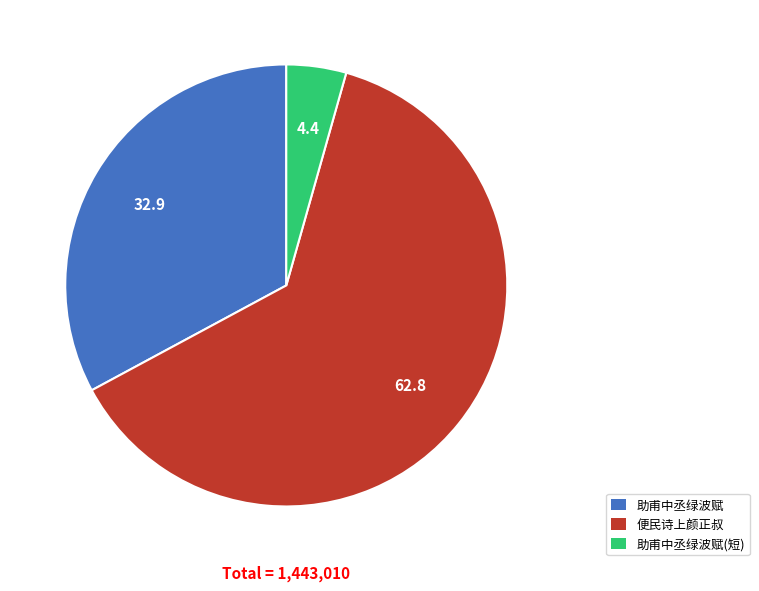

Combined, do 助甫中丞绿波赋(短) and 便民诗上颜正叔 account for over 50%?

Yes